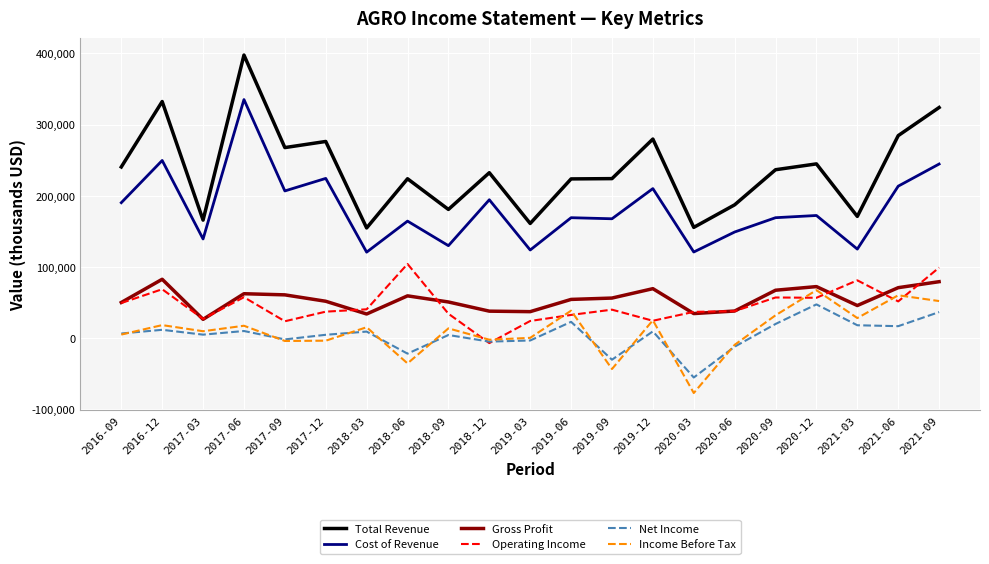

True or false: Gross Profit and Total Revenue cross at least once.

False